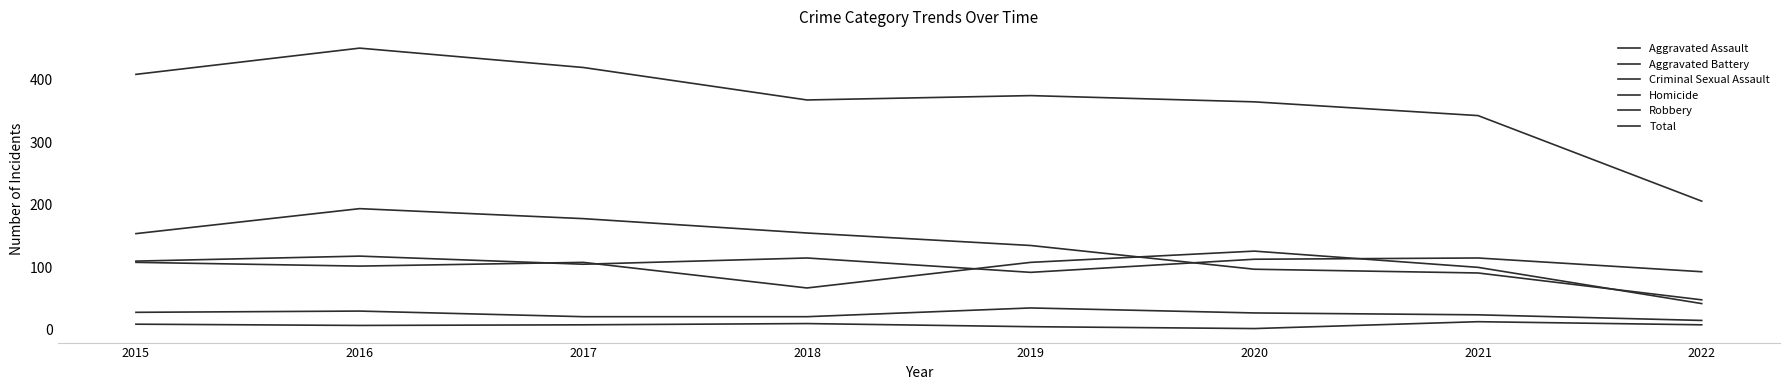

What is the value of the Robbery point at the 8th from the left?

48